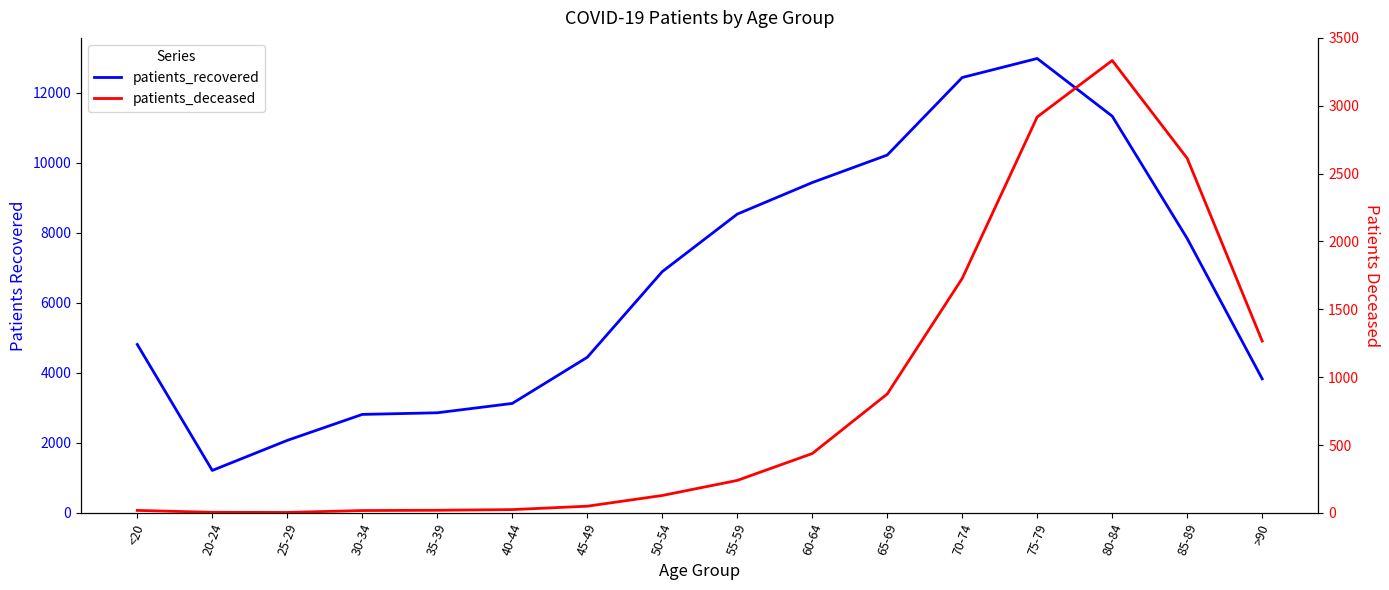

At how many categories does at least one series exceed 7030?

7